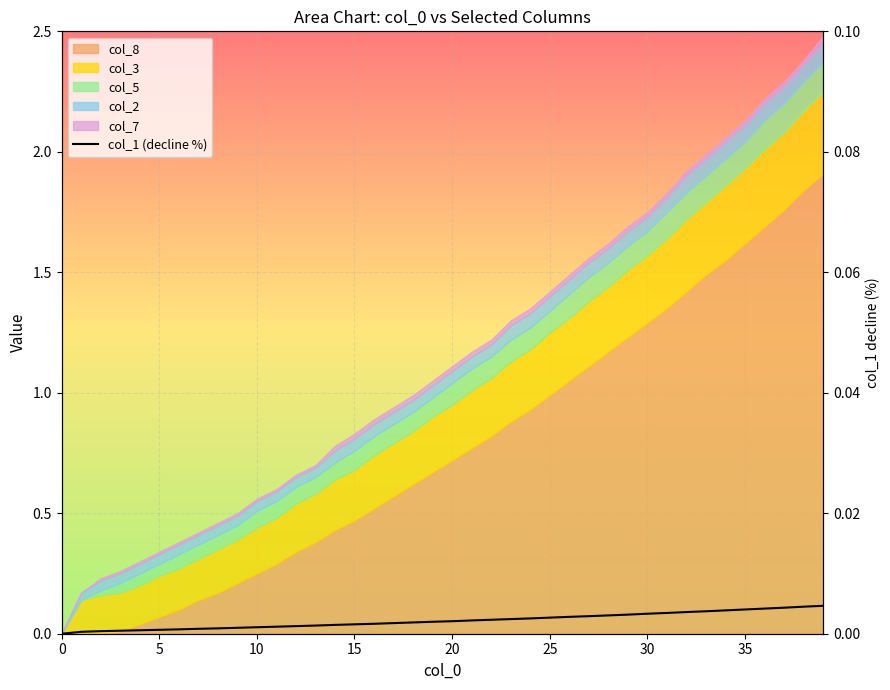

How many lines are shown in the chart?

1